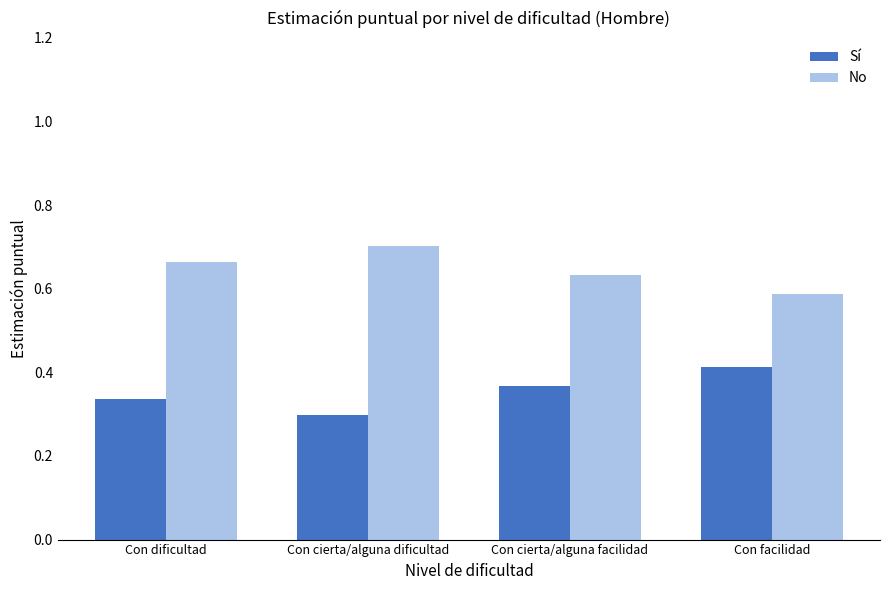

Count the number of categories in the chart.

4